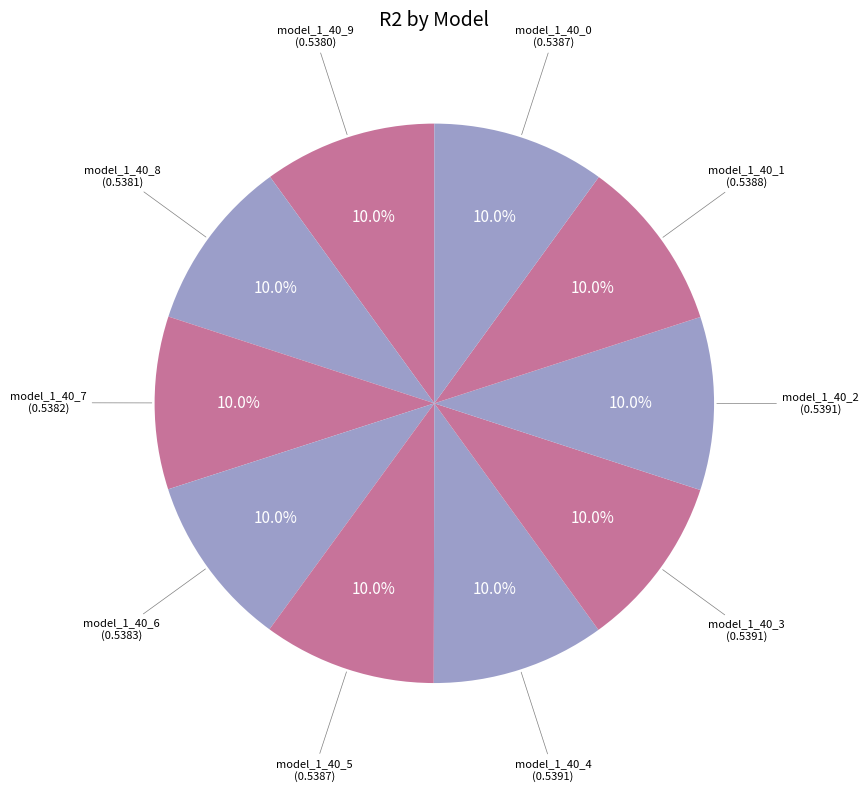

Count the number of slices in the pie.

10